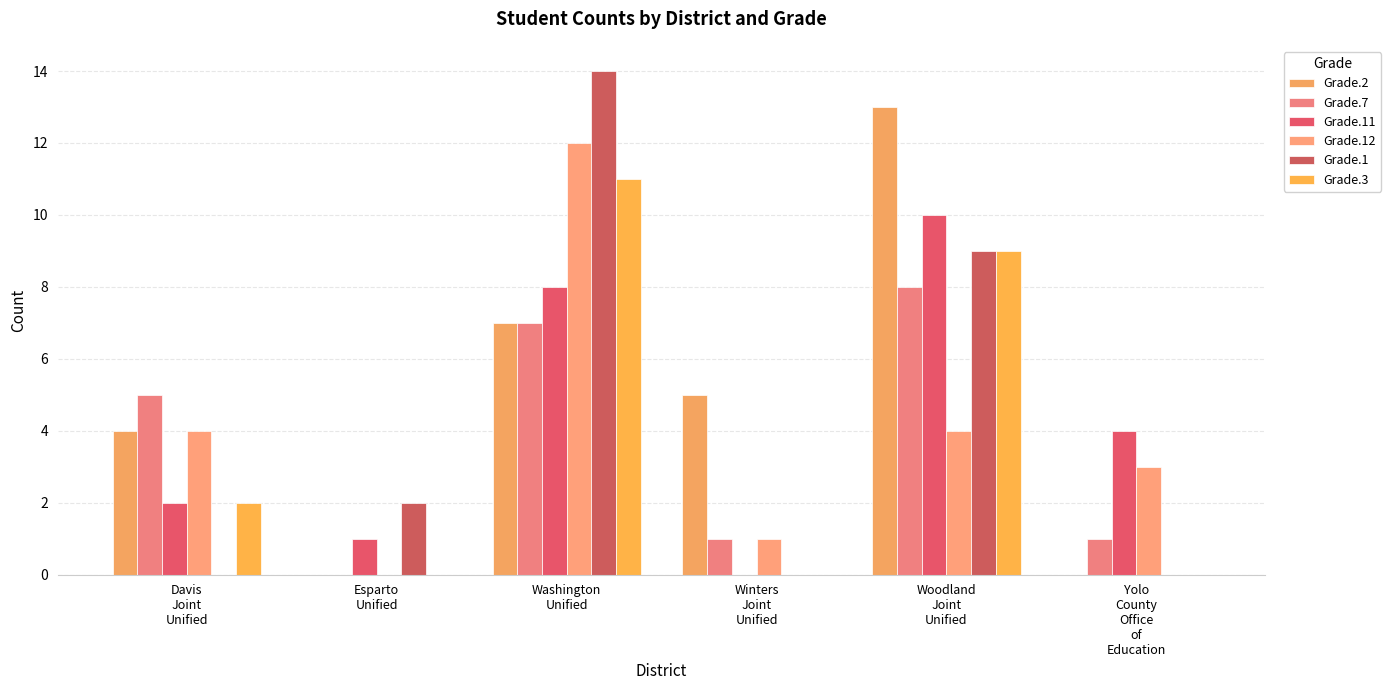

The value of Grade.11 at Washington
Unified is 8. True or false?

True